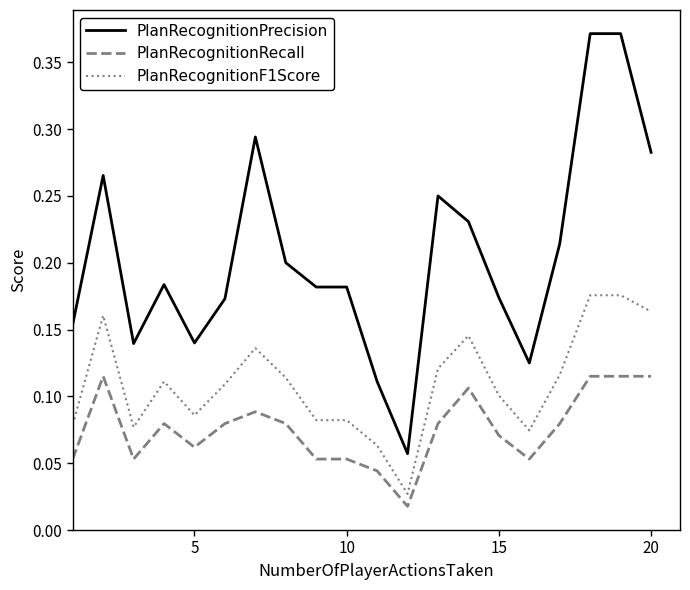

At how many categories does at least one series exceed 0?

20